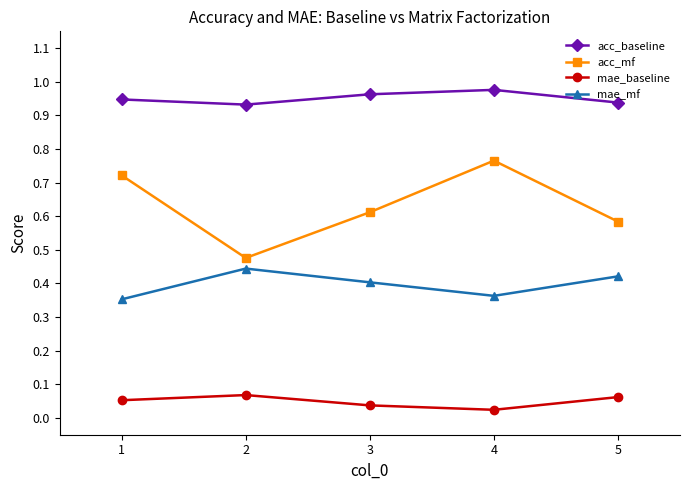

Is it true that acc_mf equals 0.7 at 2?

False